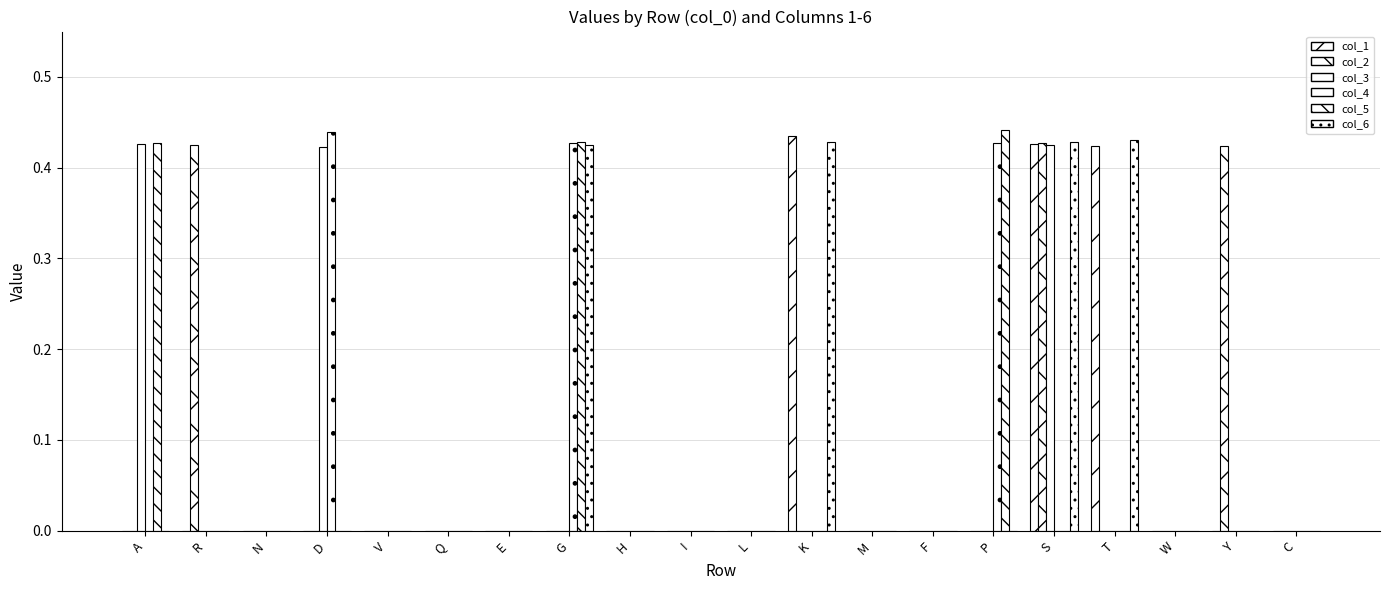

How many groups of bars are there?

20